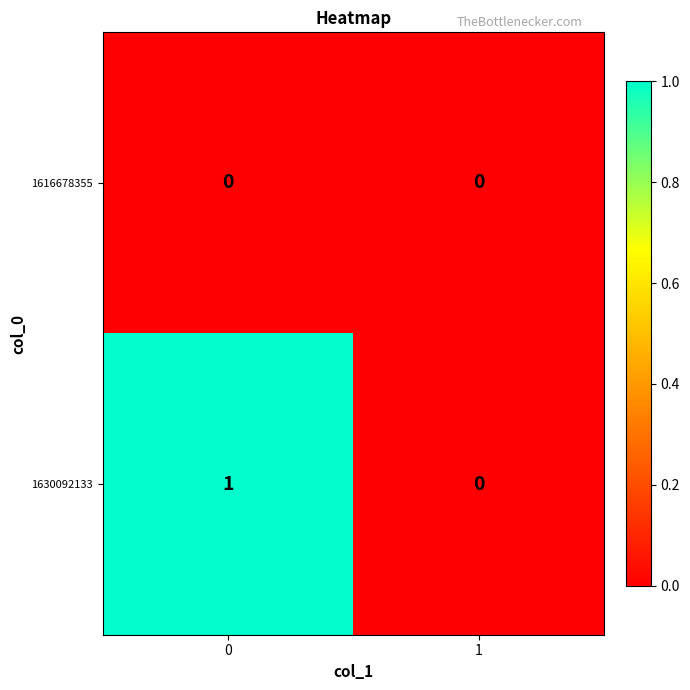

Reading left to right, transcribe all the data shown in this chart.

1616678355: 0=0	1=0
1630092133: 0=1	1=0